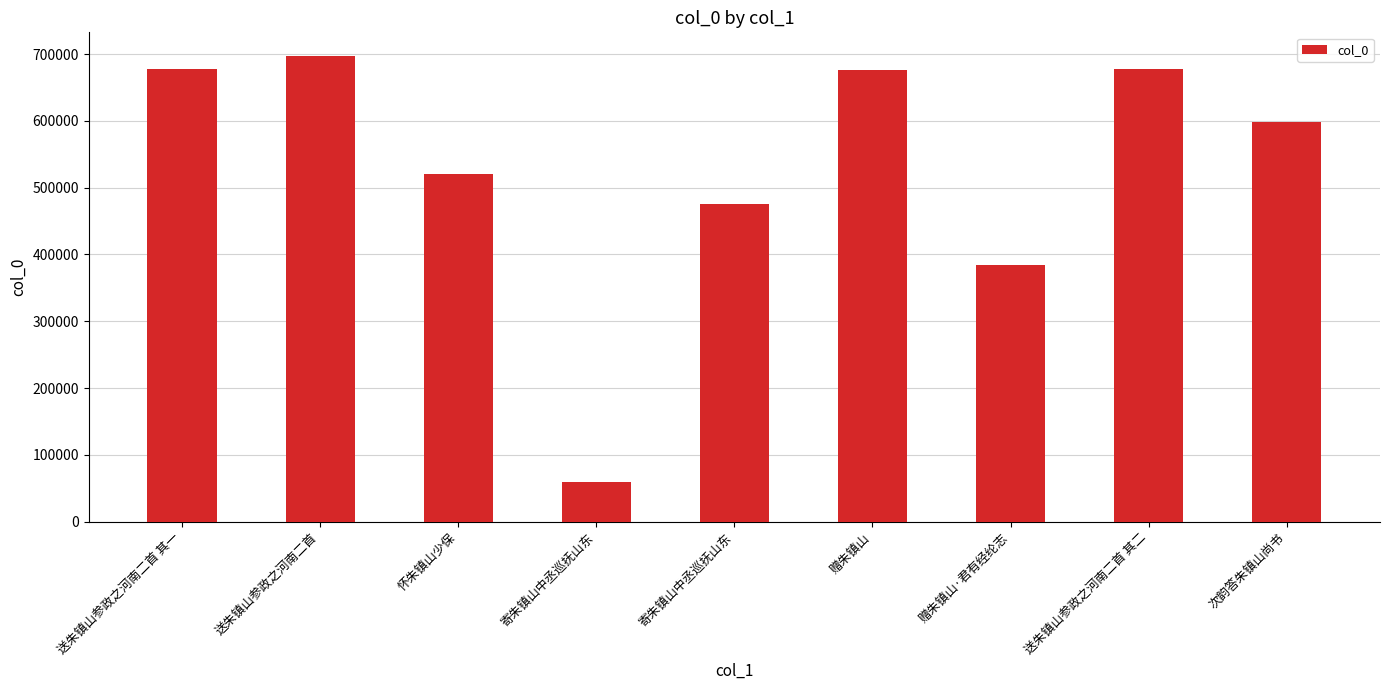

Read the value at 送朱镇山参政之河南二首.

697634